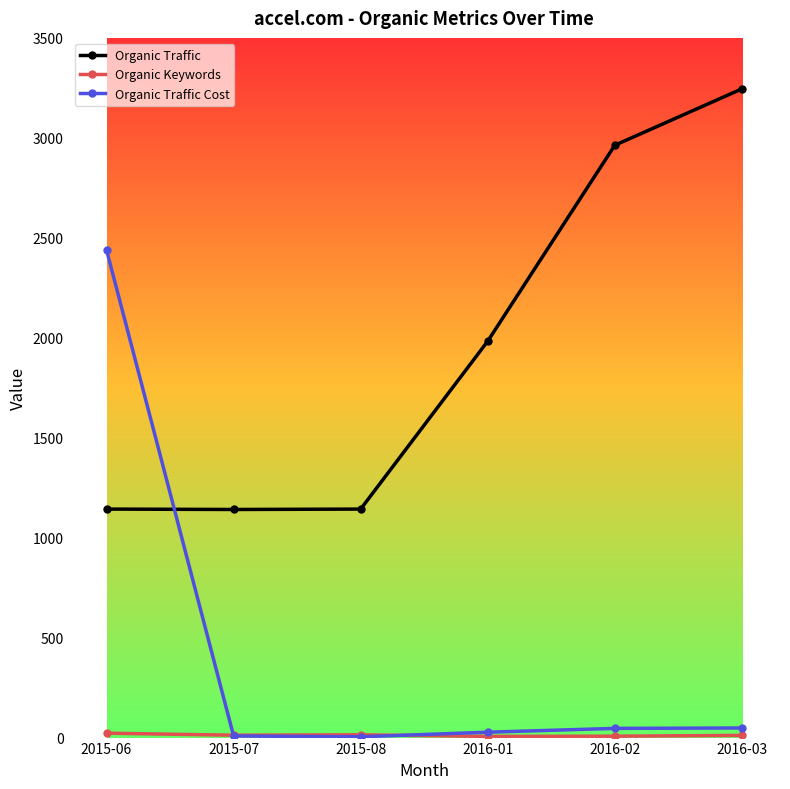

What is the spread (max minus min) of values at 2015-07?

1133